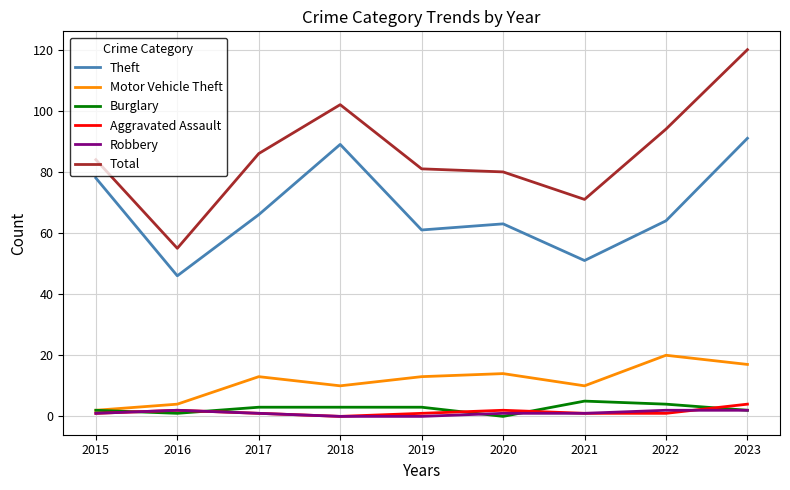

What is the highest value of the Motor Vehicle Theft series?

20